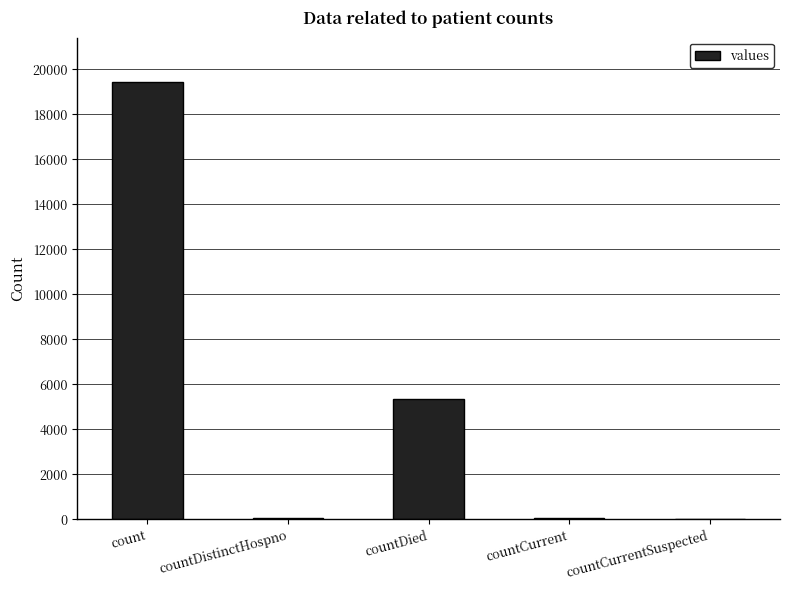

How many series are shown in this chart?

1